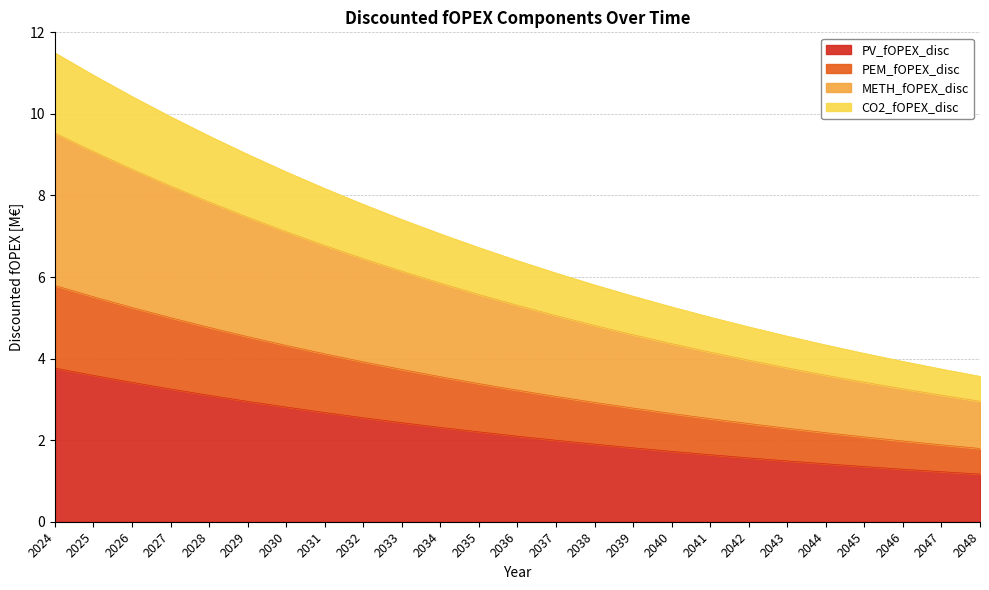

Which has a higher value, 2031 or 2036?

2031